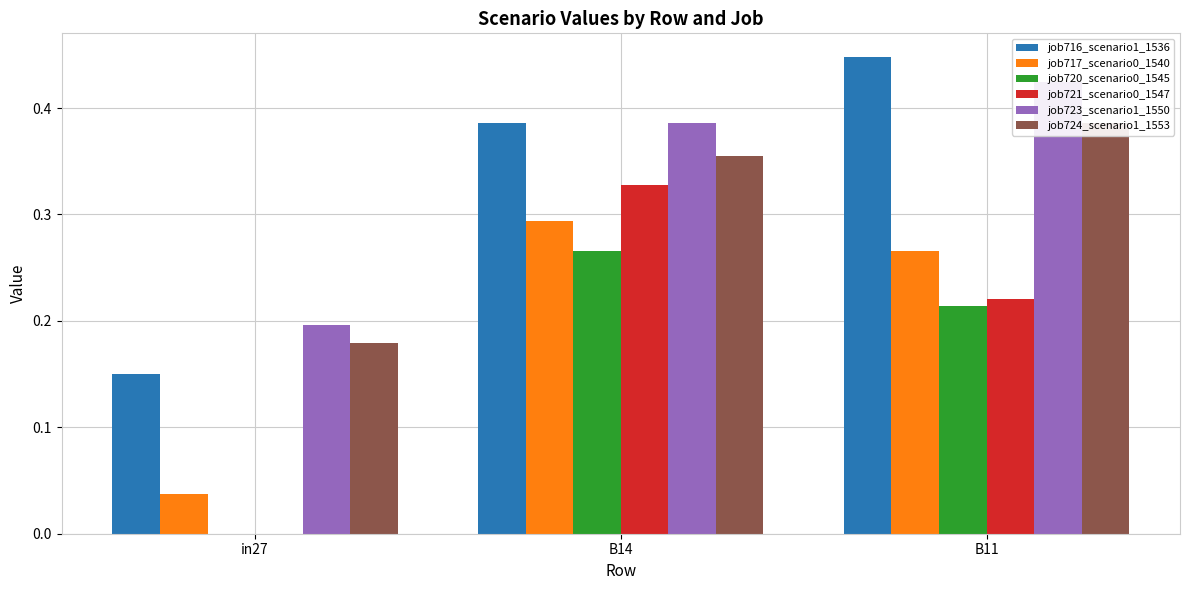

Which series has the widest spread of values?

job721_scenario0_1547